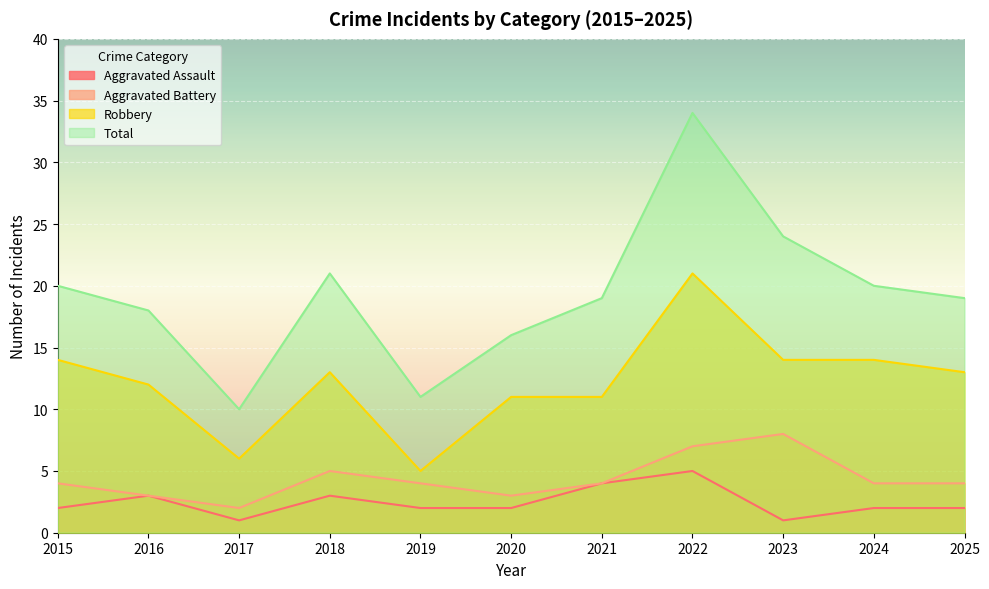

At which category does Aggravated Assault reach its first local peak?

2016